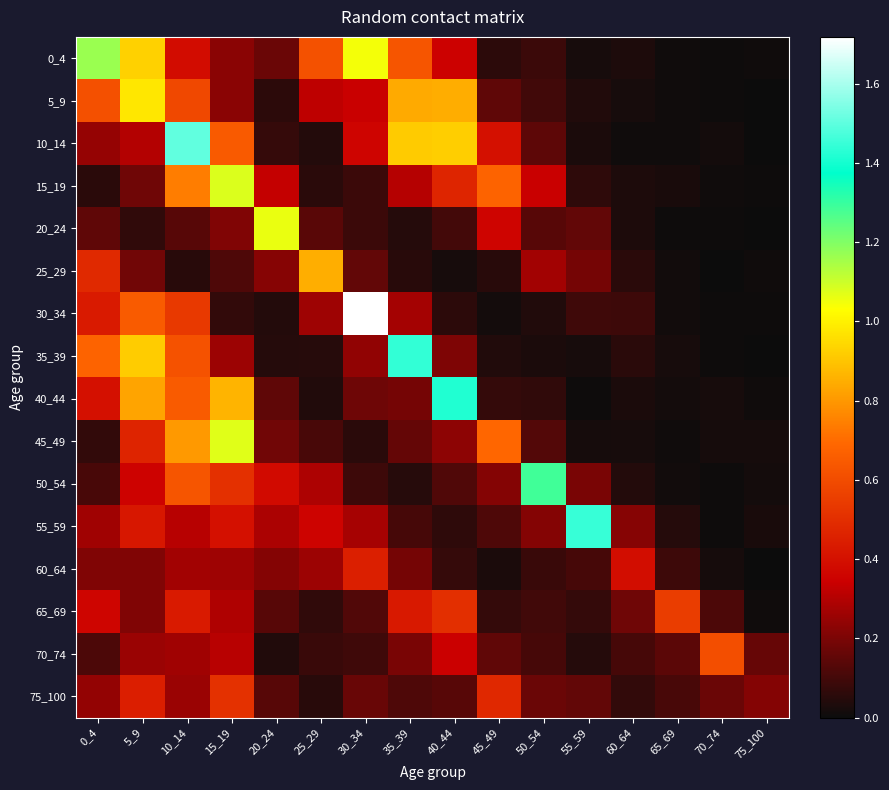

Between 25_29 and 0_4, which is larger?

0_4